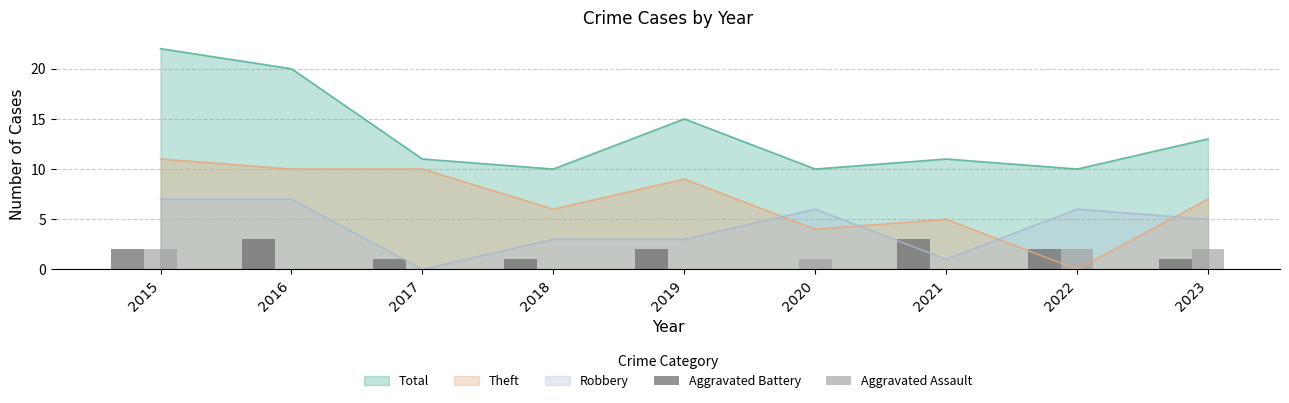

Count the number of categories in the chart.

9